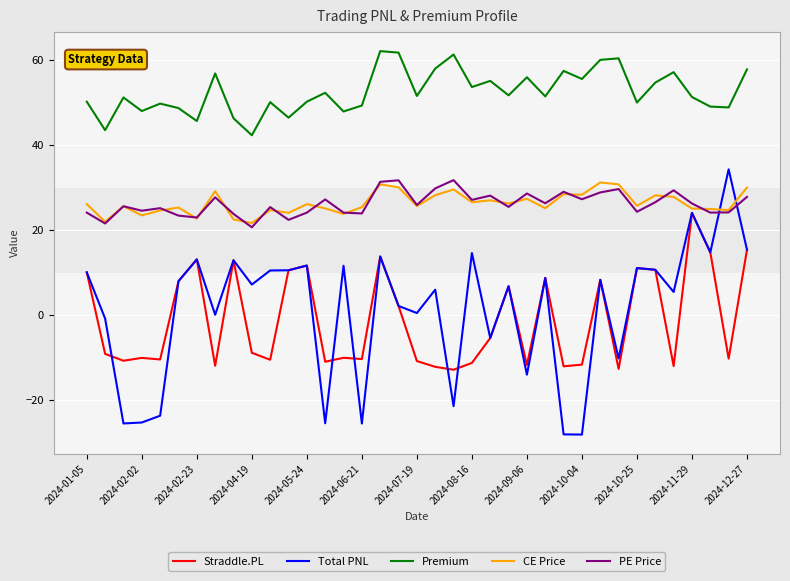

What is the minimum value for Straddle.PL?

-12.9